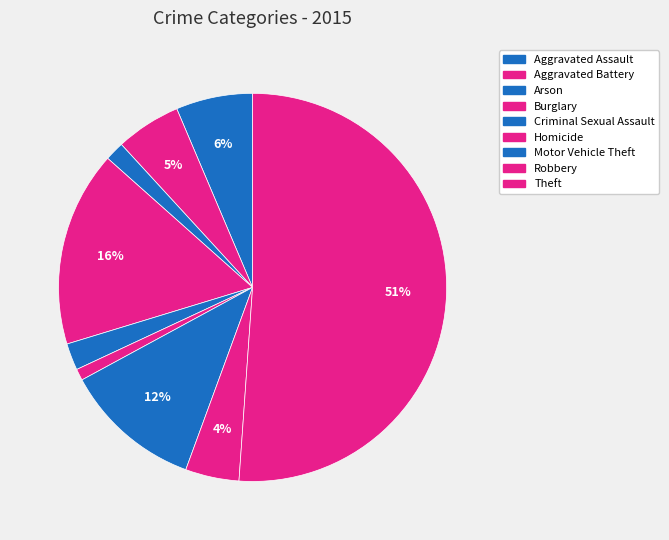

Is there any slice that represents more than half of the pie?

Yes